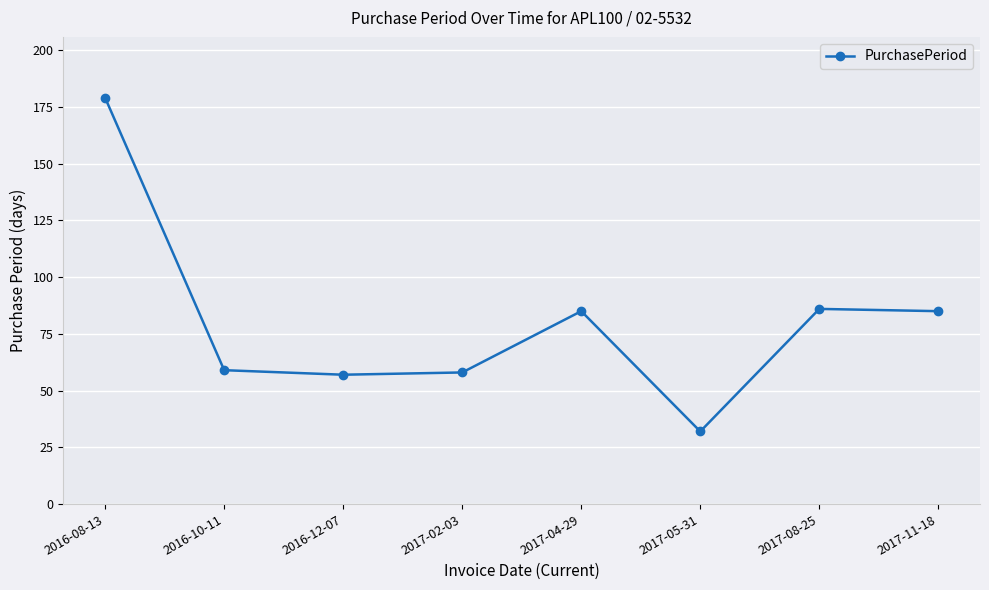

Is it true that the value at 2016-10-11 is 16?

False